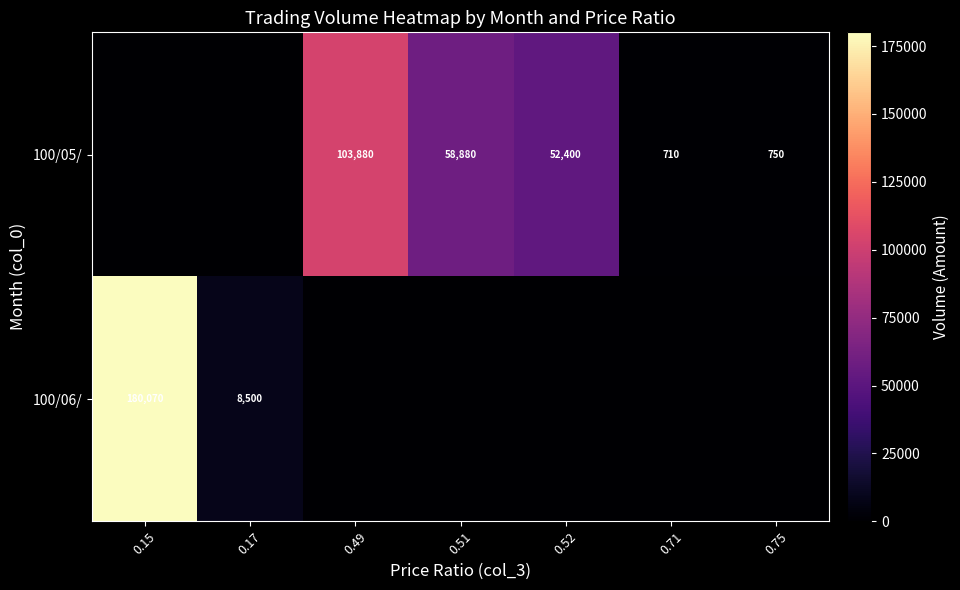

What is the sum of the 100/05/ values at 0.52 and 0.75?

53150